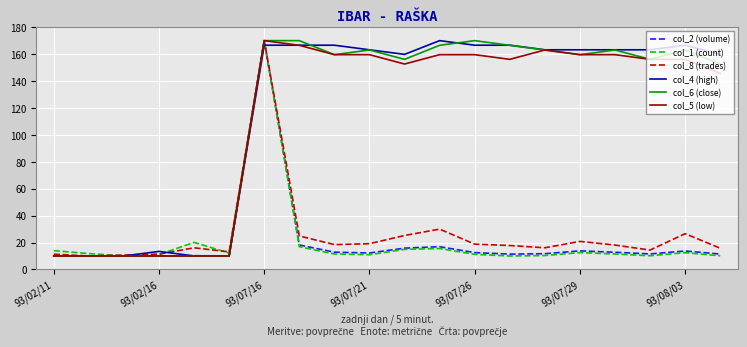

What are all the series names shown in the legend?

col_2 (volume), col_1 (count), col_8 (trades), col_4 (high), col_6 (close), col_5 (low)